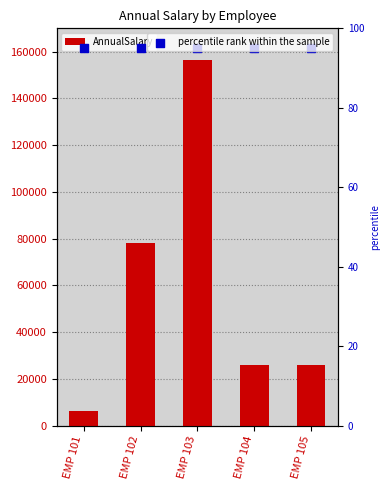

Which series reaches the maximum Y coordinate?

AnnualSalary